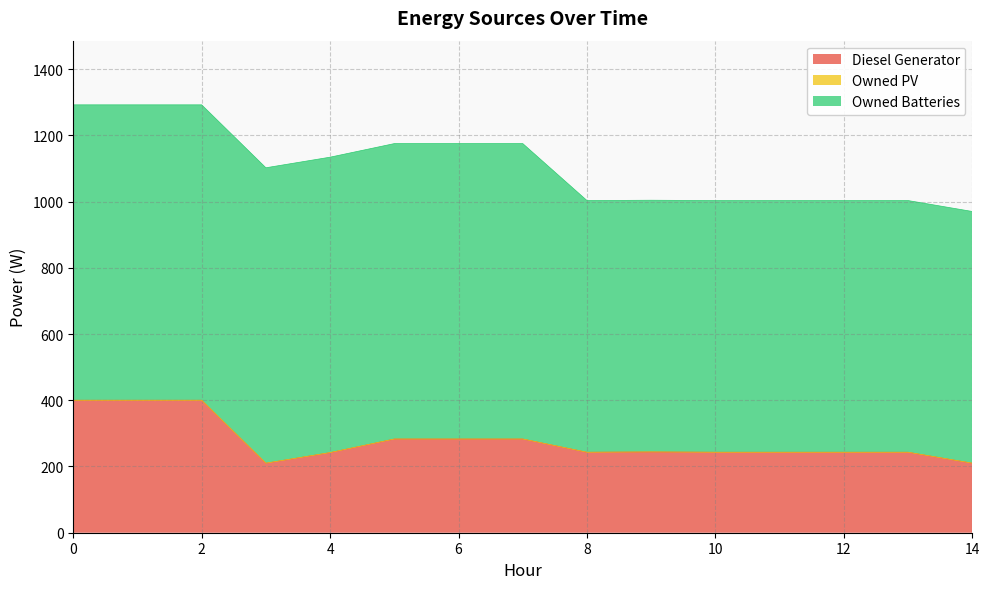

Is it true that Owned PV equals 0.0 at 8?

True